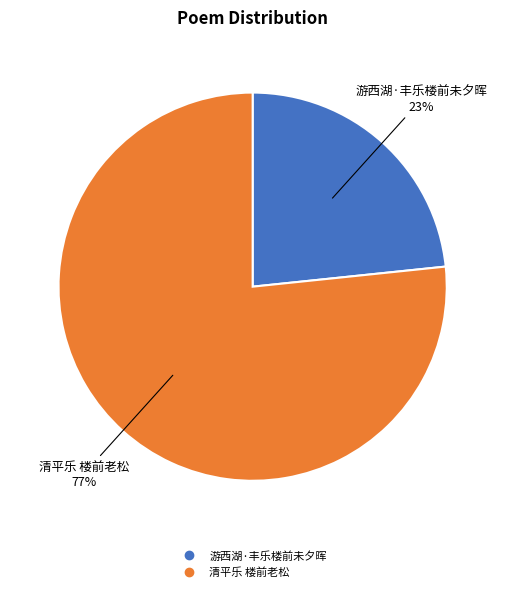

The 清平乐 楼前老松 slice represents 77% of the pie. True or false?

True